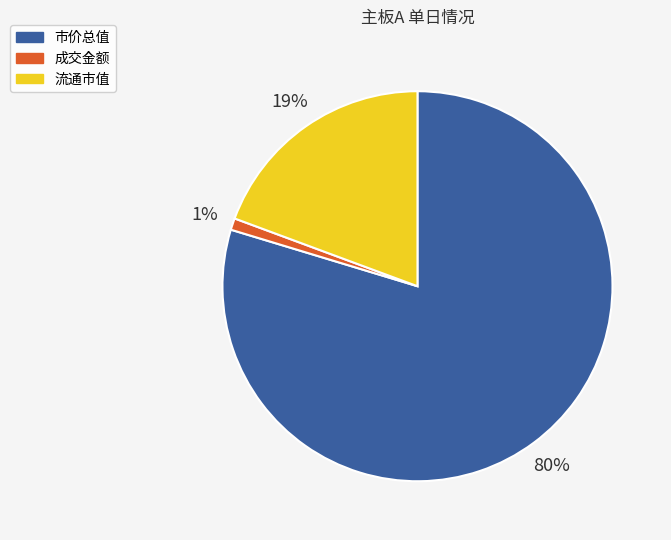

Is the sum of 流通市值 and 成交金额 greater than half?

No